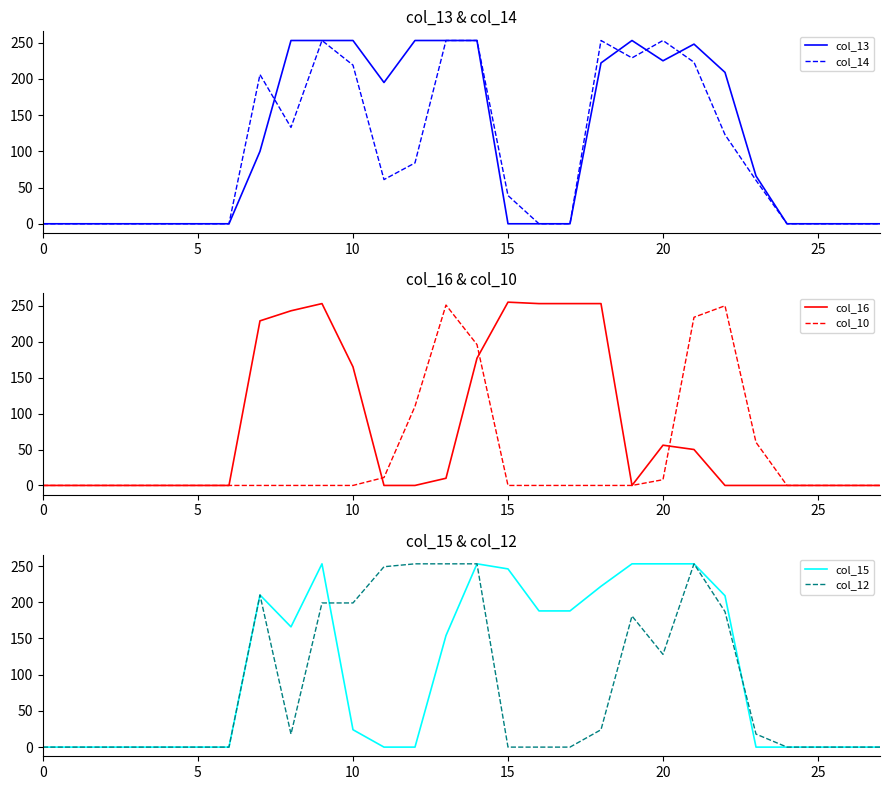

What are all the series names shown in the legend?

col_13, col_14, col_16, col_10, col_15, col_12